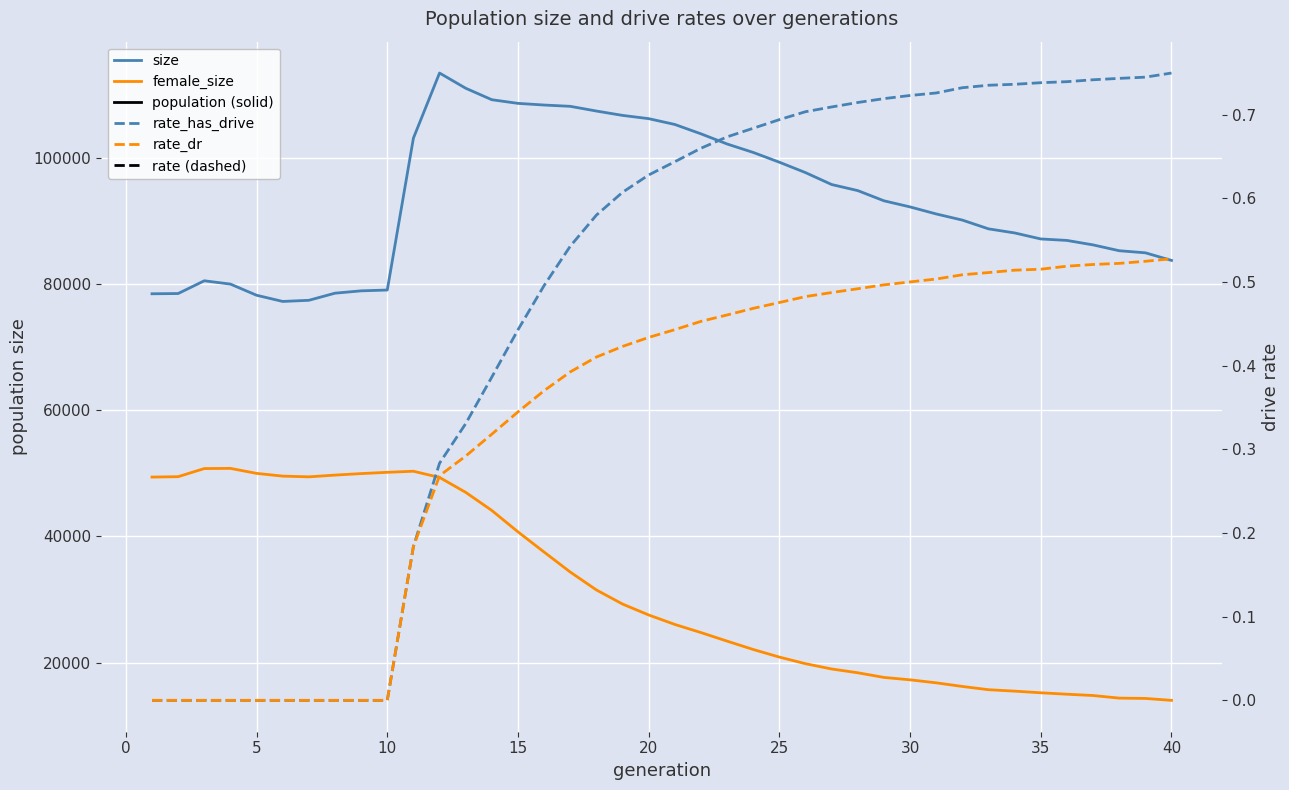

True or false: female_size has more than 2 points higher than both neighbors.

False